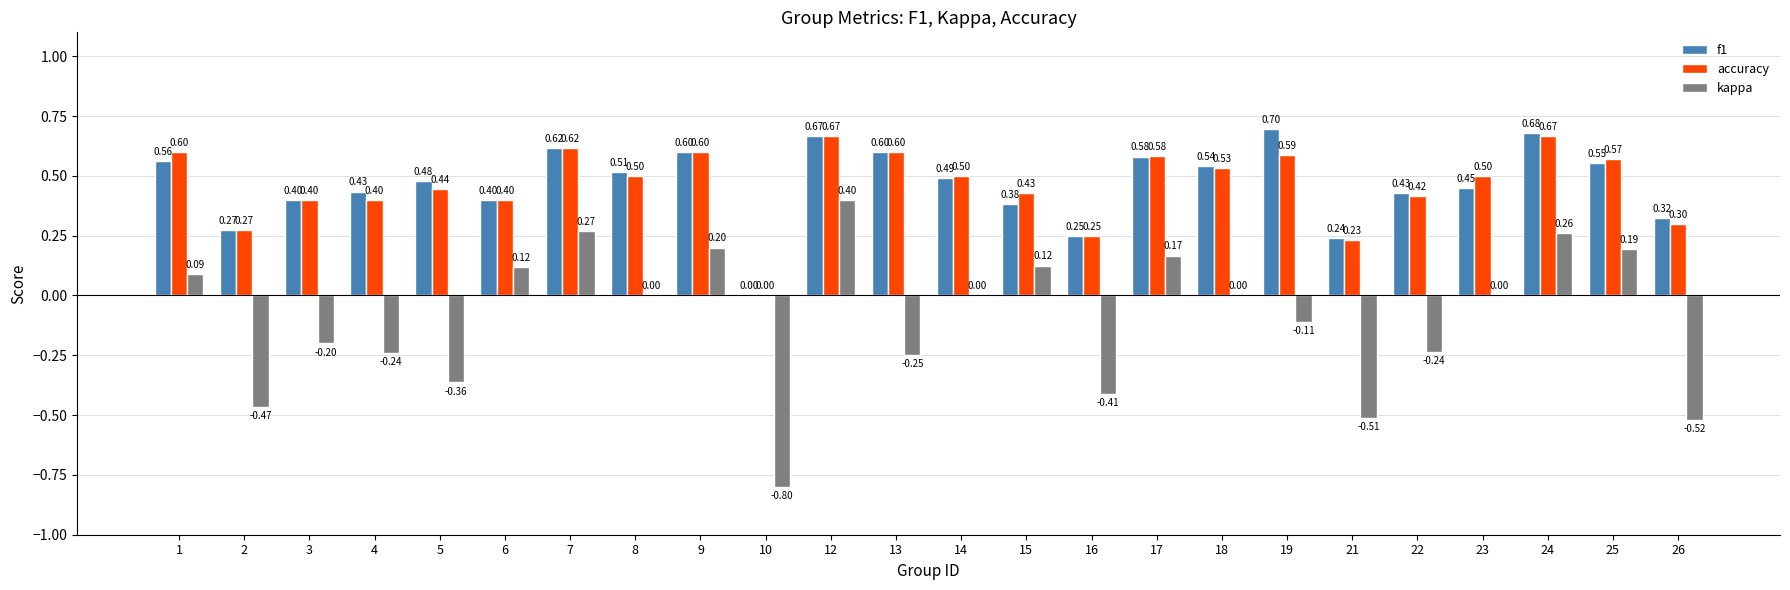

What is the sum of all accuracy values?

11.1